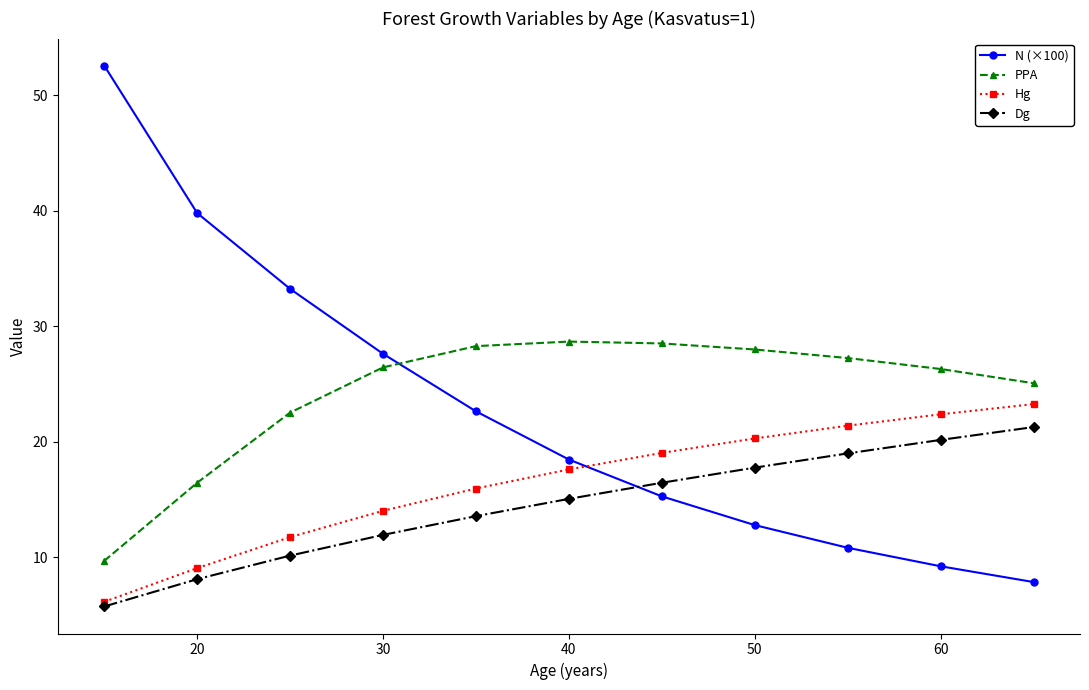

Which series has the largest range (max minus min)?

N (×100)